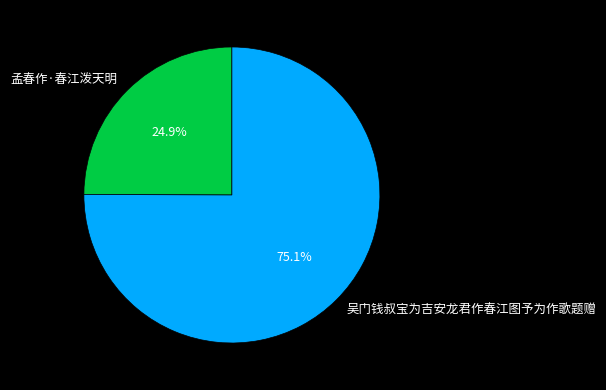

Count the number of slices in the pie.

2